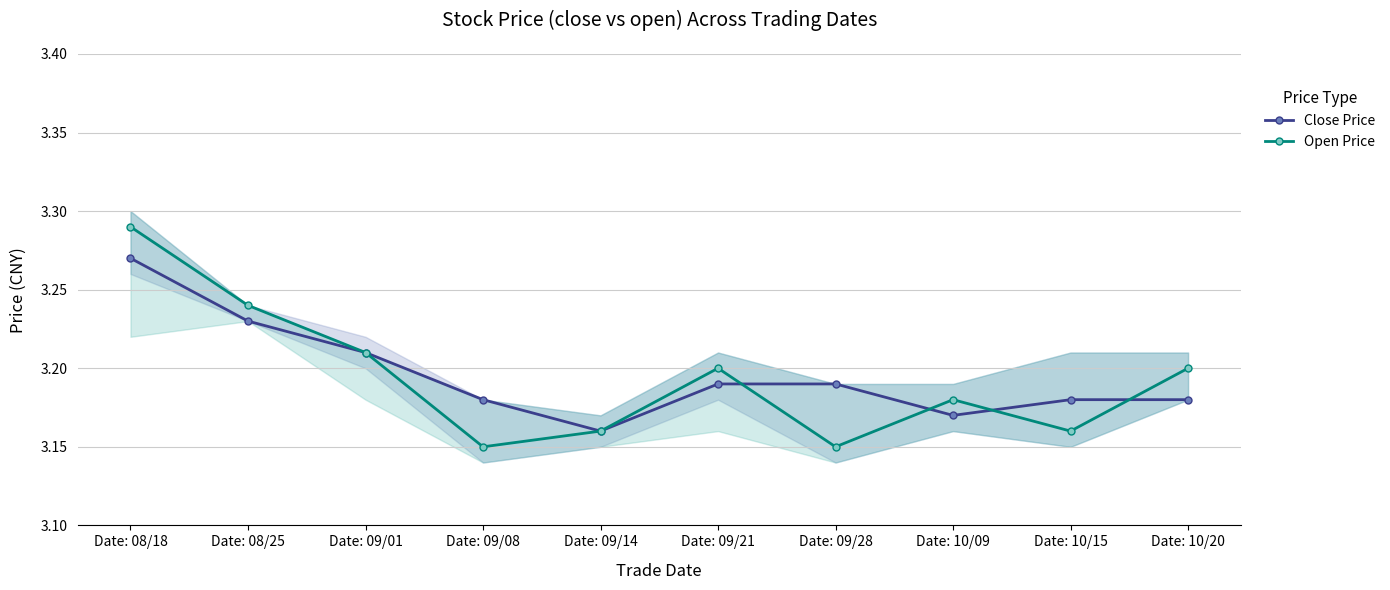

What is the sum of the Close Price values at Date: 09/28 and Date: 10/09?

6.4